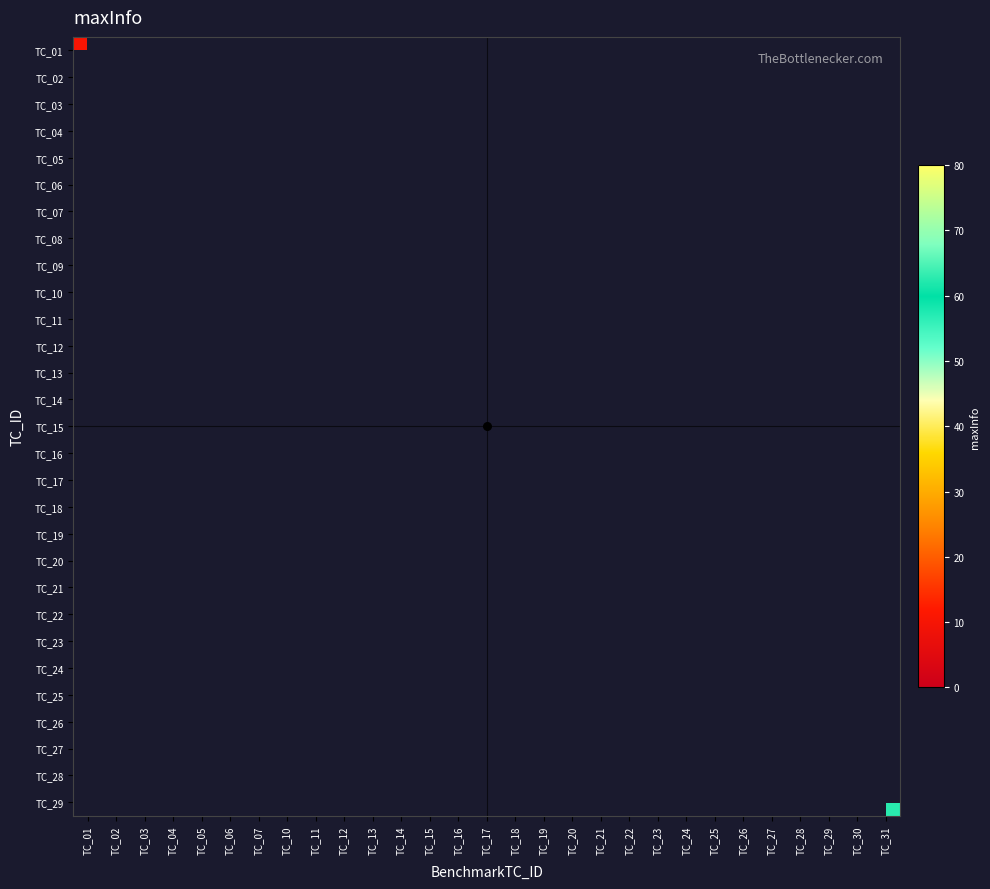

Reading right to left, what are all the values shown in this chart?

TC_01: TC_31=0.0	TC_30=0.0	TC_29=0.0	TC_28=0.0	TC_27=0.0	TC_26=0.0	TC_25=0.0	TC_24=0.0	TC_23=0.0	TC_22=0.0	TC_21=0.0	TC_20=0.0	TC_19=0.0	TC_18=0.0	TC_17=0.0	TC_16=0.0	TC_15=0.0	TC_14=0.0	TC_13=0.0	TC_12=0.0	TC_11=0.0	TC_10=0.0	TC_07=0.0	TC_06=0.0	TC_05=0.0	TC_04=0.0	TC_03=0.0	TC_02=0.0	TC_01=10.4
TC_02: TC_31=0.0	TC_30=0.0	TC_29=0.0	TC_28=0.0	TC_27=0.0	TC_26=0.0	TC_25=0.0	TC_24=0.0	TC_23=0.0	TC_22=0.0	TC_21=0.0	TC_20=0.0	TC_19=0.0	TC_18=0.0	TC_17=0.0	TC_16=0.0	TC_15=0.0	TC_14=0.0	TC_13=0.0	TC_12=0.0	TC_11=0.0	TC_10=0.0	TC_07=0.0	TC_06=0.0	TC_05=0.0	TC_04=0.0	TC_03=0.0	TC_02=27.1	TC_01=0.0
TC_03: TC_31=0.0	TC_30=0.0	TC_29=0.0	TC_28=0.0	TC_27=0.0	TC_26=0.0	TC_25=0.0	TC_24=0.0	TC_23=0.0	TC_22=0.0	TC_21=0.0	TC_20=0.0	TC_19=0.0	TC_18=0.0	TC_17=0.0	TC_16=0.0	TC_15=0.0	TC_14=0.0	TC_13=0.0	TC_12=0.0	TC_11=0.0	TC_10=0.0	TC_07=0.0	TC_06=0.0	TC_05=0.0	TC_04=0.0	TC_03=27.1	TC_02=0.0	TC_01=0.0
TC_04: TC_31=0.0	TC_30=0.0	TC_29=0.0	TC_28=0.0	TC_27=0.0	TC_26=0.0	TC_25=0.0	TC_24=0.0	TC_23=0.0	TC_22=0.0	TC_21=0.0	TC_20=0.0	TC_19=0.0	TC_18=0.0	TC_17=0.0	TC_16=0.0	TC_15=0.0	TC_14=0.0	TC_13=0.0	TC_12=0.0	TC_11=0.0	TC_10=0.0	TC_07=0.0	TC_06=0.0	TC_05=0.0	TC_04=27.1	TC_03=0.0	TC_02=0.0	TC_01=0.0
TC_05: TC_31=0.0	TC_30=0.0	TC_29=0.0	TC_28=0.0	TC_27=0.0	TC_26=0.0	TC_25=0.0	TC_24=0.0	TC_23=0.0	TC_22=0.0	TC_21=0.0	TC_20=0.0	TC_19=0.0	TC_18=0.0	TC_17=0.0	TC_16=0.0	TC_15=0.0	TC_14=0.0	TC_13=0.0	TC_12=0.0	TC_11=0.0	TC_10=0.0	TC_07=0.0	TC_06=0.0	TC_05=1.7	TC_04=0.0	TC_03=0.0	TC_02=0.0	TC_01=0.0
TC_06: TC_31=0.0	TC_30=0.0	TC_29=0.0	TC_28=0.0	TC_27=0.0	TC_26=0.0	TC_25=0.0	TC_24=0.0	TC_23=0.0	TC_22=0.0	TC_21=0.0	TC_20=0.0	TC_19=0.0	TC_18=0.0	TC_17=0.0	TC_16=0.0	TC_15=0.0	TC_14=0.0	TC_13=0.0	TC_12=0.0	TC_11=0.0	TC_10=0.0	TC_07=0.0	TC_06=7.5	TC_05=0.0	TC_04=0.0	TC_03=0.0	TC_02=0.0	TC_01=0.0
TC_07: TC_31=0.0	TC_30=0.0	TC_29=0.0	TC_28=0.0	TC_27=0.0	TC_26=0.0	TC_25=0.0	TC_24=0.0	TC_23=0.0	TC_22=0.0	TC_21=0.0	TC_20=0.0	TC_19=0.0	TC_18=0.0	TC_17=0.0	TC_16=0.0	TC_15=0.0	TC_14=0.0	TC_13=0.0	TC_12=0.0	TC_11=0.0	TC_10=0.0	TC_07=1.6	TC_06=0.0	TC_05=0.0	TC_04=0.0	TC_03=0.0	TC_02=0.0	TC_01=0.0
TC_08: TC_31=0.0	TC_30=0.0	TC_29=0.0	TC_28=0.0	TC_27=0.0	TC_26=0.0	TC_25=0.0	TC_24=0.0	TC_23=0.0	TC_22=0.0	TC_21=0.0	TC_20=0.0	TC_19=0.0	TC_18=0.0	TC_17=0.0	TC_16=0.0	TC_15=0.0	TC_14=0.0	TC_13=0.0	TC_12=0.0	TC_11=0.0	TC_10=8.3	TC_07=0.0	TC_06=0.0	TC_05=0.0	TC_04=0.0	TC_03=0.0	TC_02=0.0	TC_01=0.0
TC_09: TC_31=0.0	TC_30=0.0	TC_29=0.0	TC_28=0.0	TC_27=0.0	TC_26=0.0	TC_25=0.0	TC_24=0.0	TC_23=0.0	TC_22=0.0	TC_21=0.0	TC_20=0.0	TC_19=0.0	TC_18=0.0	TC_17=0.0	TC_16=0.0	TC_15=0.0	TC_14=0.0	TC_13=0.0	TC_12=0.0	TC_11=2.3	TC_10=0.0	TC_07=0.0	TC_06=0.0	TC_05=0.0	TC_04=0.0	TC_03=0.0	TC_02=0.0	TC_01=0.0
TC_10: TC_31=0.0	TC_30=0.0	TC_29=0.0	TC_28=0.0	TC_27=0.0	TC_26=0.0	TC_25=0.0	TC_24=0.0	TC_23=0.0	TC_22=0.0	TC_21=0.0	TC_20=0.0	TC_19=0.0	TC_18=0.0	TC_17=0.0	TC_16=0.0	TC_15=0.0	TC_14=0.0	TC_13=0.0	TC_12=2.3	TC_11=0.0	TC_10=0.0	TC_07=0.0	TC_06=0.0	TC_05=0.0	TC_04=0.0	TC_03=0.0	TC_02=0.0	TC_01=0.0
TC_11: TC_31=0.0	TC_30=0.0	TC_29=0.0	TC_28=0.0	TC_27=0.0	TC_26=0.0	TC_25=0.0	TC_24=0.0	TC_23=0.0	TC_22=0.0	TC_21=0.0	TC_20=0.0	TC_19=0.0	TC_18=0.0	TC_17=0.0	TC_16=0.0	TC_15=0.0	TC_14=0.0	TC_13=5.0	TC_12=0.0	TC_11=0.0	TC_10=0.0	TC_07=0.0	TC_06=0.0	TC_05=0.0	TC_04=0.0	TC_03=0.0	TC_02=0.0	TC_01=0.0
TC_12: TC_31=0.0	TC_30=0.0	TC_29=0.0	TC_28=0.0	TC_27=0.0	TC_26=0.0	TC_25=0.0	TC_24=0.0	TC_23=0.0	TC_22=0.0	TC_21=0.0	TC_20=0.0	TC_19=0.0	TC_18=0.0	TC_17=0.0	TC_16=0.0	TC_15=0.0	TC_14=5.7	TC_13=0.0	TC_12=0.0	TC_11=0.0	TC_10=0.0	TC_07=0.0	TC_06=0.0	TC_05=0.0	TC_04=0.0	TC_03=0.0	TC_02=0.0	TC_01=0.0
TC_13: TC_31=0.0	TC_30=0.0	TC_29=0.0	TC_28=0.0	TC_27=0.0	TC_26=0.0	TC_25=0.0	TC_24=0.0	TC_23=0.0	TC_22=0.0	TC_21=0.0	TC_20=0.0	TC_19=0.0	TC_18=0.0	TC_17=0.0	TC_16=0.0	TC_15=48.2	TC_14=0.0	TC_13=0.0	TC_12=0.0	TC_11=0.0	TC_10=0.0	TC_07=0.0	TC_06=0.0	TC_05=0.0	TC_04=0.0	TC_03=0.0	TC_02=0.0	TC_01=0.0
TC_14: TC_31=0.0	TC_30=0.0	TC_29=0.0	TC_28=0.0	TC_27=0.0	TC_26=0.0	TC_25=0.0	TC_24=0.0	TC_23=0.0	TC_22=0.0	TC_21=0.0	TC_20=0.0	TC_19=0.0	TC_18=0.0	TC_17=0.0	TC_16=58.6	TC_15=0.0	TC_14=0.0	TC_13=0.0	TC_12=0.0	TC_11=0.0	TC_10=0.0	TC_07=0.0	TC_06=0.0	TC_05=0.0	TC_04=0.0	TC_03=0.0	TC_02=0.0	TC_01=0.0
TC_15: TC_31=0.0	TC_30=0.0	TC_29=0.0	TC_28=0.0	TC_27=0.0	TC_26=0.0	TC_25=0.0	TC_24=0.0	TC_23=0.0	TC_22=0.0	TC_21=0.0	TC_20=0.0	TC_19=0.0	TC_18=0.0	TC_17=58.6	TC_16=0.0	TC_15=0.0	TC_14=0.0	TC_13=0.0	TC_12=0.0	TC_11=0.0	TC_10=0.0	TC_07=0.0	TC_06=0.0	TC_05=0.0	TC_04=0.0	TC_03=0.0	TC_02=0.0	TC_01=0.0
TC_16: TC_31=0.0	TC_30=0.0	TC_29=0.0	TC_28=0.0	TC_27=0.0	TC_26=0.0	TC_25=0.0	TC_24=0.0	TC_23=0.0	TC_22=0.0	TC_21=0.0	TC_20=0.0	TC_19=0.0	TC_18=12.8	TC_17=0.0	TC_16=0.0	TC_15=0.0	TC_14=0.0	TC_13=0.0	TC_12=0.0	TC_11=0.0	TC_10=0.0	TC_07=0.0	TC_06=0.0	TC_05=0.0	TC_04=0.0	TC_03=0.0	TC_02=0.0	TC_01=0.0
TC_17: TC_31=0.0	TC_30=0.0	TC_29=0.0	TC_28=0.0	TC_27=0.0	TC_26=0.0	TC_25=0.0	TC_24=0.0	TC_23=0.0	TC_22=0.0	TC_21=0.0	TC_20=0.0	TC_19=13.0	TC_18=0.0	TC_17=0.0	TC_16=0.0	TC_15=0.0	TC_14=0.0	TC_13=0.0	TC_12=0.0	TC_11=0.0	TC_10=0.0	TC_07=0.0	TC_06=0.0	TC_05=0.0	TC_04=0.0	TC_03=0.0	TC_02=0.0	TC_01=0.0
TC_18: TC_31=0.0	TC_30=0.0	TC_29=0.0	TC_28=0.0	TC_27=0.0	TC_26=0.0	TC_25=0.0	TC_24=0.0	TC_23=0.0	TC_22=0.0	TC_21=0.0	TC_20=10.1	TC_19=0.0	TC_18=0.0	TC_17=0.0	TC_16=0.0	TC_15=0.0	TC_14=0.0	TC_13=0.0	TC_12=0.0	TC_11=0.0	TC_10=0.0	TC_07=0.0	TC_06=0.0	TC_05=0.0	TC_04=0.0	TC_03=0.0	TC_02=0.0	TC_01=0.0
TC_19: TC_31=0.0	TC_30=0.0	TC_29=0.0	TC_28=0.0	TC_27=0.0	TC_26=0.0	TC_25=0.0	TC_24=0.0	TC_23=0.0	TC_22=0.0	TC_21=7.4	TC_20=0.0	TC_19=0.0	TC_18=0.0	TC_17=0.0	TC_16=0.0	TC_15=0.0	TC_14=0.0	TC_13=0.0	TC_12=0.0	TC_11=0.0	TC_10=0.0	TC_07=0.0	TC_06=0.0	TC_05=0.0	TC_04=0.0	TC_03=0.0	TC_02=0.0	TC_01=0.0
TC_20: TC_31=0.0	TC_30=0.0	TC_29=0.0	TC_28=0.0	TC_27=0.0	TC_26=0.0	TC_25=0.0	TC_24=0.0	TC_23=0.0	TC_22=76.8	TC_21=0.0	TC_20=0.0	TC_19=0.0	TC_18=0.0	TC_17=0.0	TC_16=0.0	TC_15=0.0	TC_14=0.0	TC_13=0.0	TC_12=0.0	TC_11=0.0	TC_10=0.0	TC_07=0.0	TC_06=0.0	TC_05=0.0	TC_04=0.0	TC_03=0.0	TC_02=0.0	TC_01=0.0
TC_21: TC_31=0.0	TC_30=0.0	TC_29=0.0	TC_28=0.0	TC_27=0.0	TC_26=0.0	TC_25=0.0	TC_24=0.0	TC_23=76.8	TC_22=0.0	TC_21=0.0	TC_20=0.0	TC_19=0.0	TC_18=0.0	TC_17=0.0	TC_16=0.0	TC_15=0.0	TC_14=0.0	TC_13=0.0	TC_12=0.0	TC_11=0.0	TC_10=0.0	TC_07=0.0	TC_06=0.0	TC_05=0.0	TC_04=0.0	TC_03=0.0	TC_02=0.0	TC_01=0.0
TC_22: TC_31=0.0	TC_30=0.0	TC_29=0.0	TC_28=0.0	TC_27=0.0	TC_26=0.0	TC_25=0.0	TC_24=76.8	TC_23=0.0	TC_22=0.0	TC_21=0.0	TC_20=0.0	TC_19=0.0	TC_18=0.0	TC_17=0.0	TC_16=0.0	TC_15=0.0	TC_14=0.0	TC_13=0.0	TC_12=0.0	TC_11=0.0	TC_10=0.0	TC_07=0.0	TC_06=0.0	TC_05=0.0	TC_04=0.0	TC_03=0.0	TC_02=0.0	TC_01=0.0
TC_23: TC_31=0.0	TC_30=0.0	TC_29=0.0	TC_28=0.0	TC_27=0.0	TC_26=0.0	TC_25=28.4	TC_24=0.0	TC_23=0.0	TC_22=0.0	TC_21=0.0	TC_20=0.0	TC_19=0.0	TC_18=0.0	TC_17=0.0	TC_16=0.0	TC_15=0.0	TC_14=0.0	TC_13=0.0	TC_12=0.0	TC_11=0.0	TC_10=0.0	TC_07=0.0	TC_06=0.0	TC_05=0.0	TC_04=0.0	TC_03=0.0	TC_02=0.0	TC_01=0.0
TC_24: TC_31=0.0	TC_30=0.0	TC_29=0.0	TC_28=0.0	TC_27=0.0	TC_26=18.1	TC_25=0.0	TC_24=0.0	TC_23=0.0	TC_22=0.0	TC_21=0.0	TC_20=0.0	TC_19=0.0	TC_18=0.0	TC_17=0.0	TC_16=0.0	TC_15=0.0	TC_14=0.0	TC_13=0.0	TC_12=0.0	TC_11=0.0	TC_10=0.0	TC_07=0.0	TC_06=0.0	TC_05=0.0	TC_04=0.0	TC_03=0.0	TC_02=0.0	TC_01=0.0
TC_25: TC_31=0.0	TC_30=0.0	TC_29=0.0	TC_28=0.0	TC_27=53.2	TC_26=0.0	TC_25=0.0	TC_24=0.0	TC_23=0.0	TC_22=0.0	TC_21=0.0	TC_20=0.0	TC_19=0.0	TC_18=0.0	TC_17=0.0	TC_16=0.0	TC_15=0.0	TC_14=0.0	TC_13=0.0	TC_12=0.0	TC_11=0.0	TC_10=0.0	TC_07=0.0	TC_06=0.0	TC_05=0.0	TC_04=0.0	TC_03=0.0	TC_02=0.0	TC_01=0.0
TC_26: TC_31=0.0	TC_30=0.0	TC_29=0.0	TC_28=62.5	TC_27=0.0	TC_26=0.0	TC_25=0.0	TC_24=0.0	TC_23=0.0	TC_22=0.0	TC_21=0.0	TC_20=0.0	TC_19=0.0	TC_18=0.0	TC_17=0.0	TC_16=0.0	TC_15=0.0	TC_14=0.0	TC_13=0.0	TC_12=0.0	TC_11=0.0	TC_10=0.0	TC_07=0.0	TC_06=0.0	TC_05=0.0	TC_04=0.0	TC_03=0.0	TC_02=0.0	TC_01=0.0
TC_27: TC_31=0.0	TC_30=0.0	TC_29=28.4	TC_28=0.0	TC_27=0.0	TC_26=0.0	TC_25=0.0	TC_24=0.0	TC_23=0.0	TC_22=0.0	TC_21=0.0	TC_20=0.0	TC_19=0.0	TC_18=0.0	TC_17=0.0	TC_16=0.0	TC_15=0.0	TC_14=0.0	TC_13=0.0	TC_12=0.0	TC_11=0.0	TC_10=0.0	TC_07=0.0	TC_06=0.0	TC_05=0.0	TC_04=0.0	TC_03=0.0	TC_02=0.0	TC_01=0.0
TC_28: TC_31=0.0	TC_30=22.5	TC_29=0.0	TC_28=0.0	TC_27=0.0	TC_26=0.0	TC_25=0.0	TC_24=0.0	TC_23=0.0	TC_22=0.0	TC_21=0.0	TC_20=0.0	TC_19=0.0	TC_18=0.0	TC_17=0.0	TC_16=0.0	TC_15=0.0	TC_14=0.0	TC_13=0.0	TC_12=0.0	TC_11=0.0	TC_10=0.0	TC_07=0.0	TC_06=0.0	TC_05=0.0	TC_04=0.0	TC_03=0.0	TC_02=0.0	TC_01=0.0
TC_29: TC_31=62.5	TC_30=0.0	TC_29=0.0	TC_28=0.0	TC_27=0.0	TC_26=0.0	TC_25=0.0	TC_24=0.0	TC_23=0.0	TC_22=0.0	TC_21=0.0	TC_20=0.0	TC_19=0.0	TC_18=0.0	TC_17=0.0	TC_16=0.0	TC_15=0.0	TC_14=0.0	TC_13=0.0	TC_12=0.0	TC_11=0.0	TC_10=0.0	TC_07=0.0	TC_06=0.0	TC_05=0.0	TC_04=0.0	TC_03=0.0	TC_02=0.0	TC_01=0.0